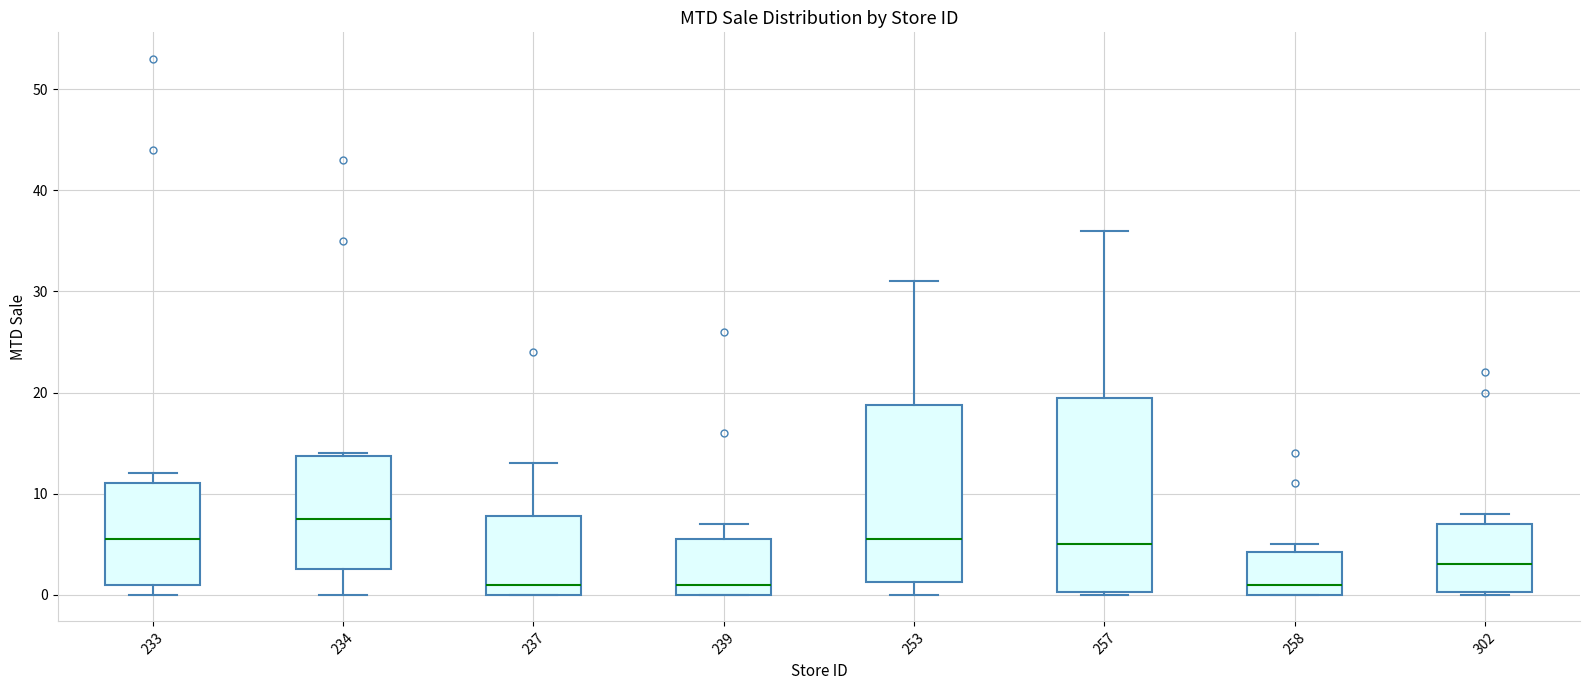

Which box is the tallest, from its lower edge to its upper edge?

257